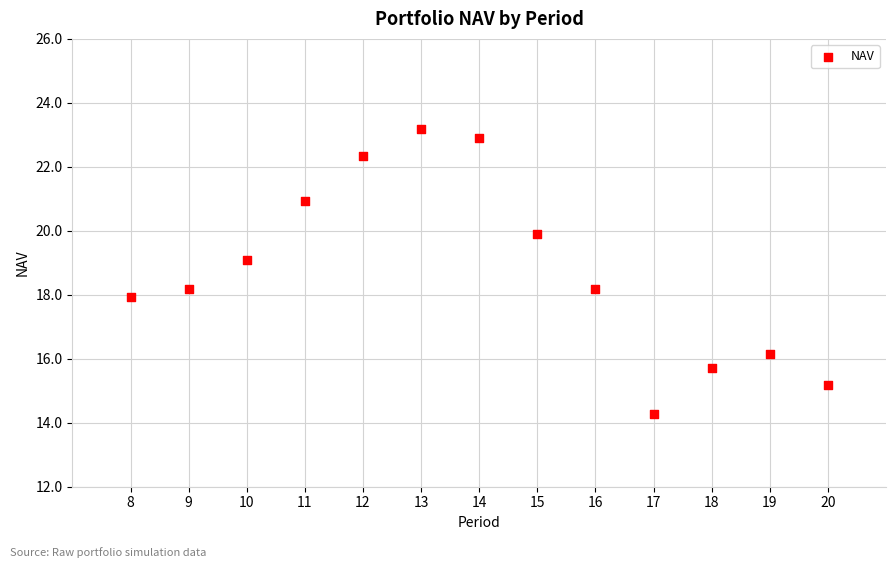

What is the range of Y values (max minus min)?

8.9